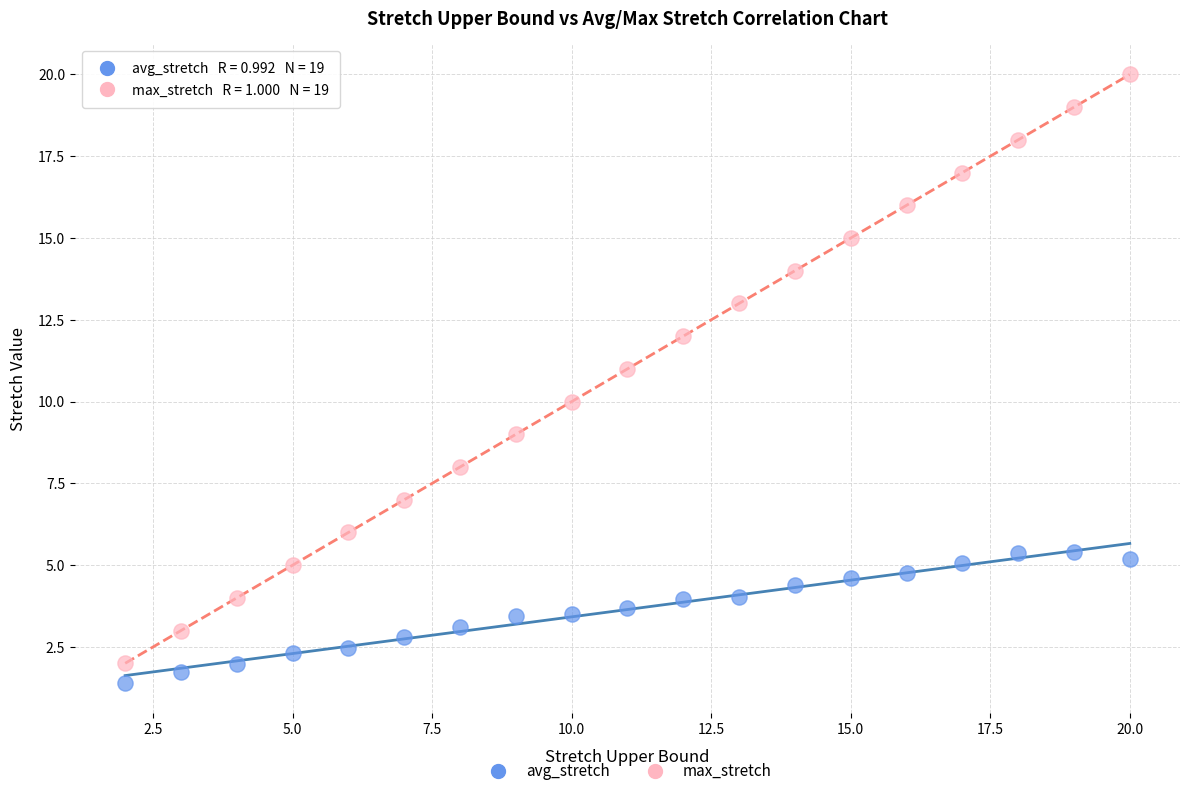

Across all data points, what is the range of X values (max minus min)?

18.0